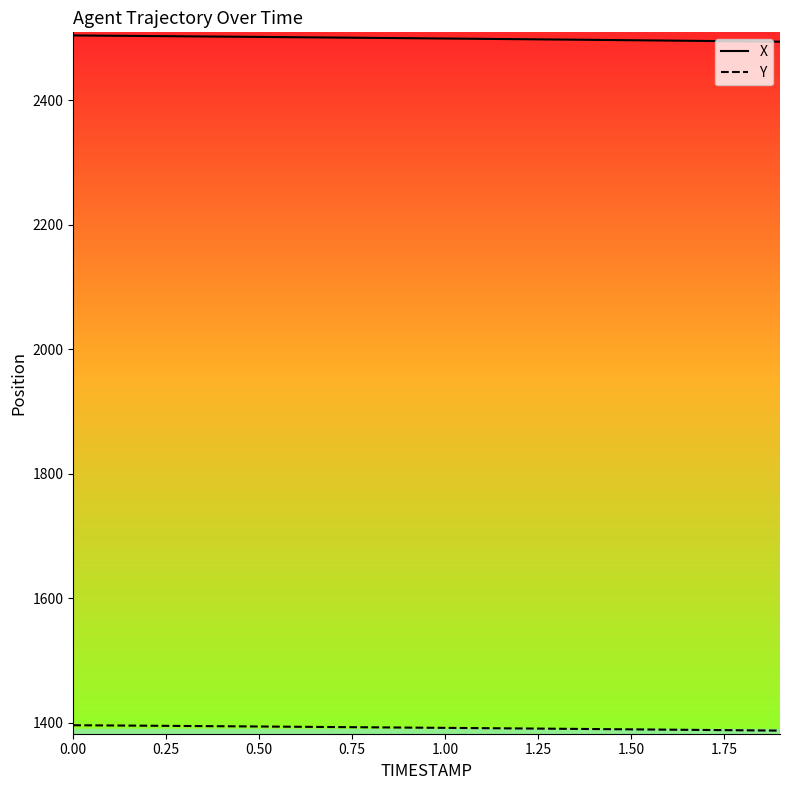

True or false: X and Y intersect in this chart.

False